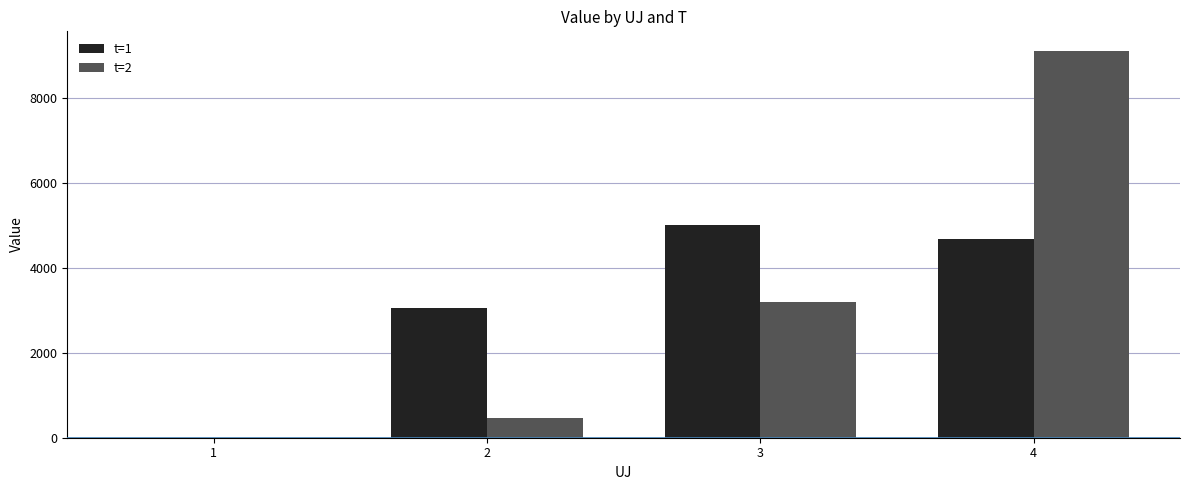

The value of t=2 at 4 is 14879.7. True or false?

False